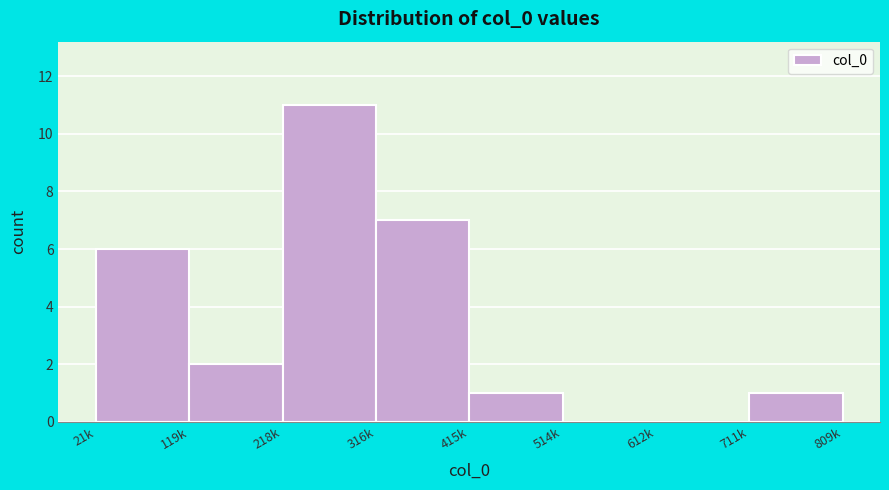

Reading left to right, extract all data points from this chart.

21k=6	119k=2	218k=11	316k=7	415k=1	514k=0	612k=0	711k=1